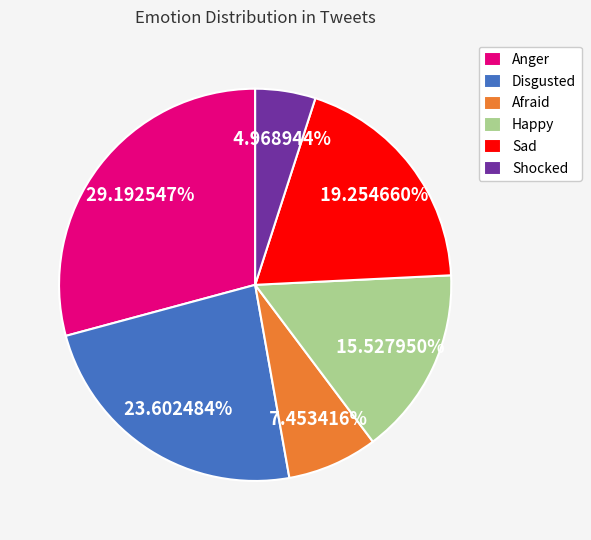

To the nearest percent, what portion does Anger represent?

29%